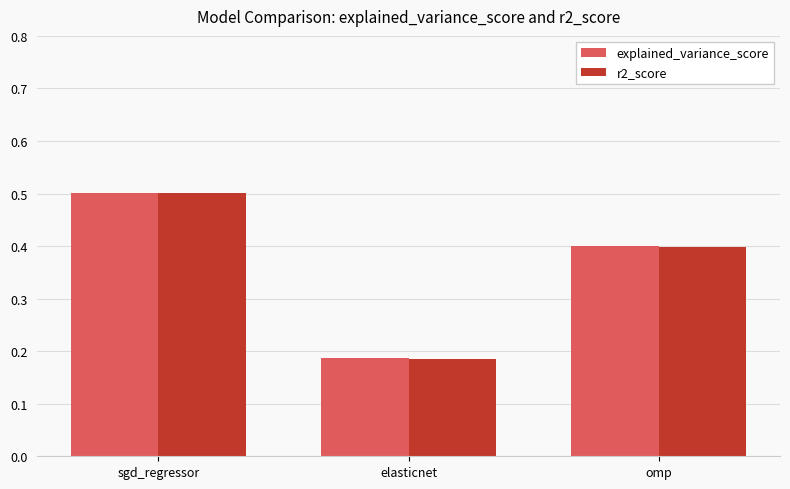

Count the number of categories in the chart.

3